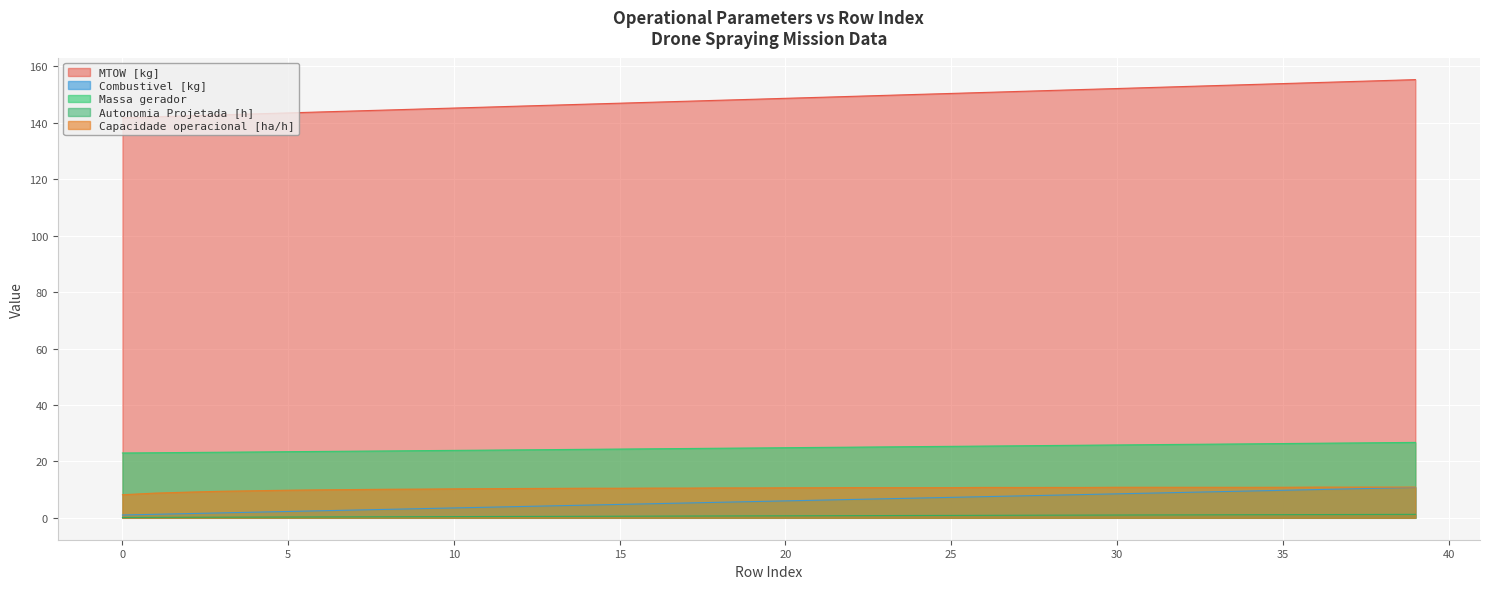

How many lines are shown in the chart?

5